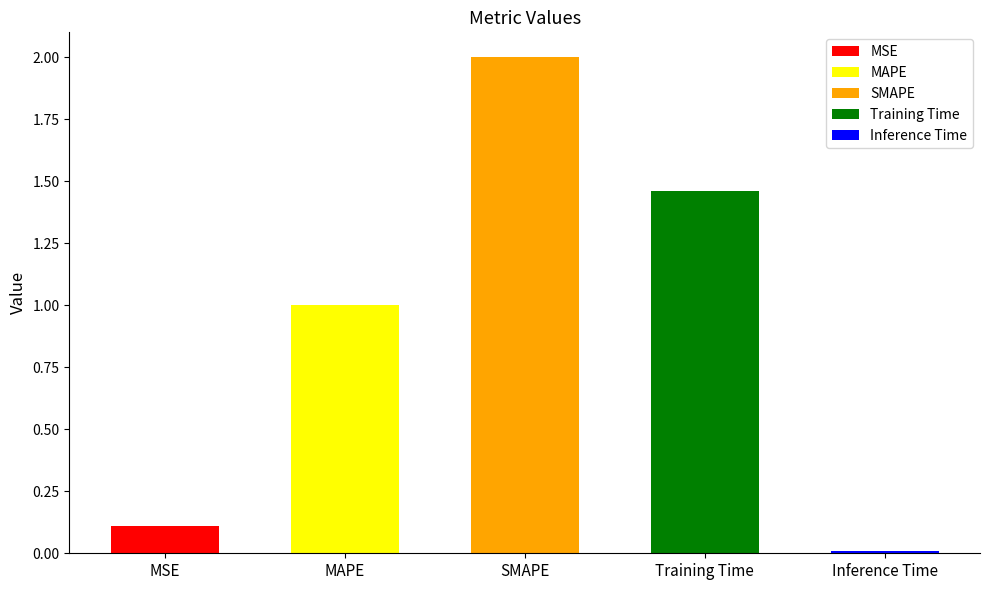

List the labels in order of value, smallest first.

Inference Time, MSE, MAPE, Training Time, SMAPE